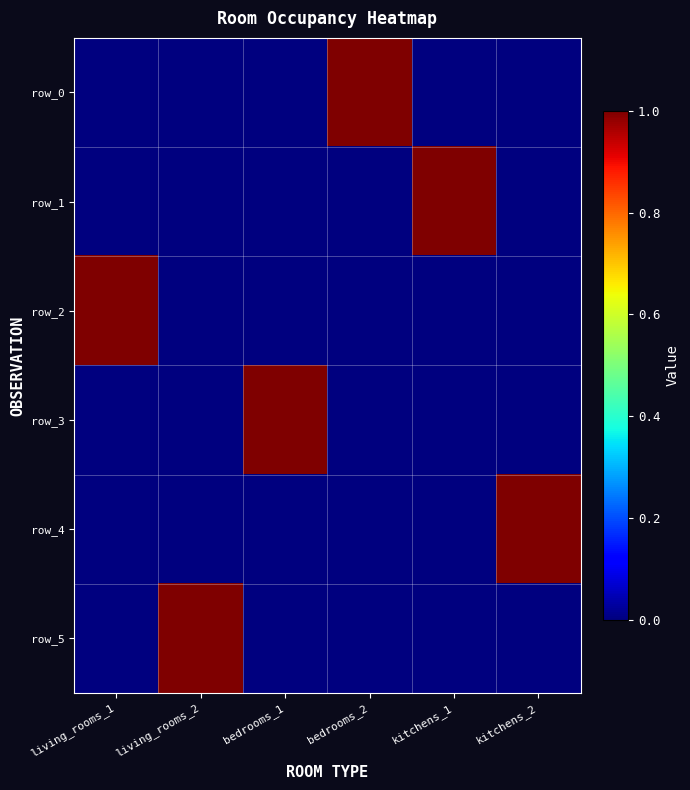

Where is row_2 nearest to the value 0?

living_rooms_2